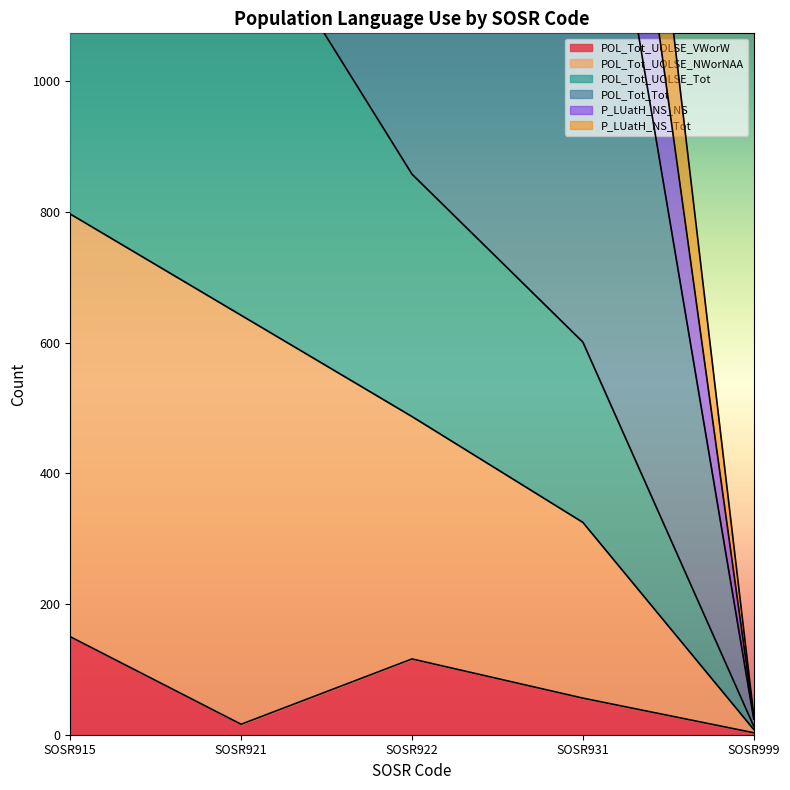

How many categories are shown in the chart?

5